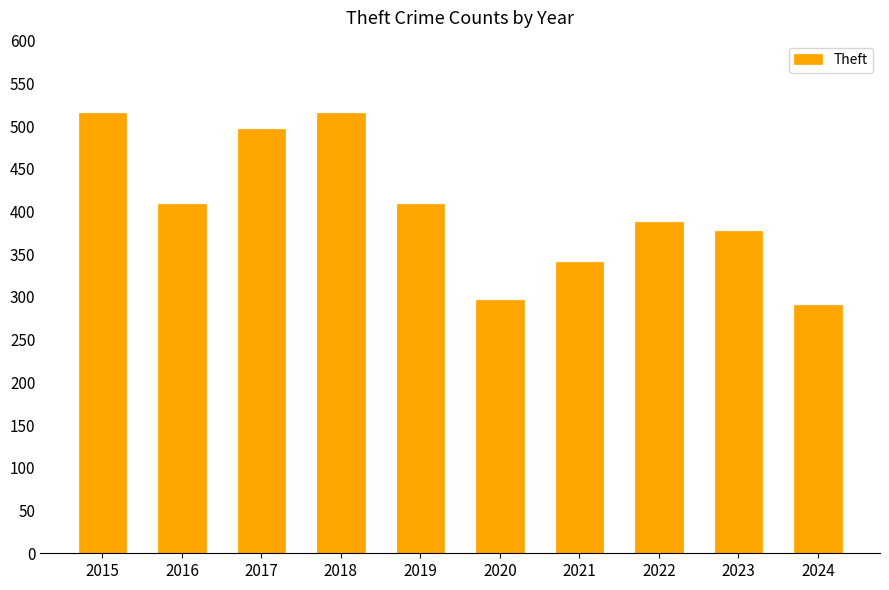

Which has a higher value, 2019 or 2015?

2015